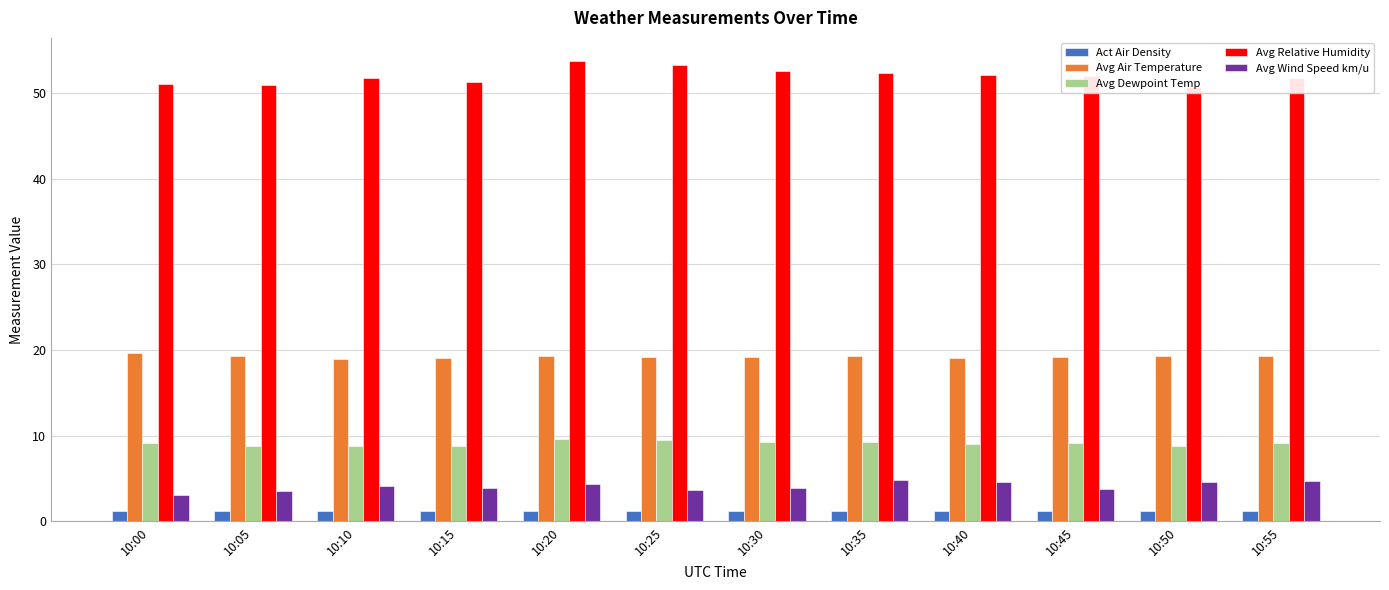

Between 10:20 and 10:50, which is larger?

10:50